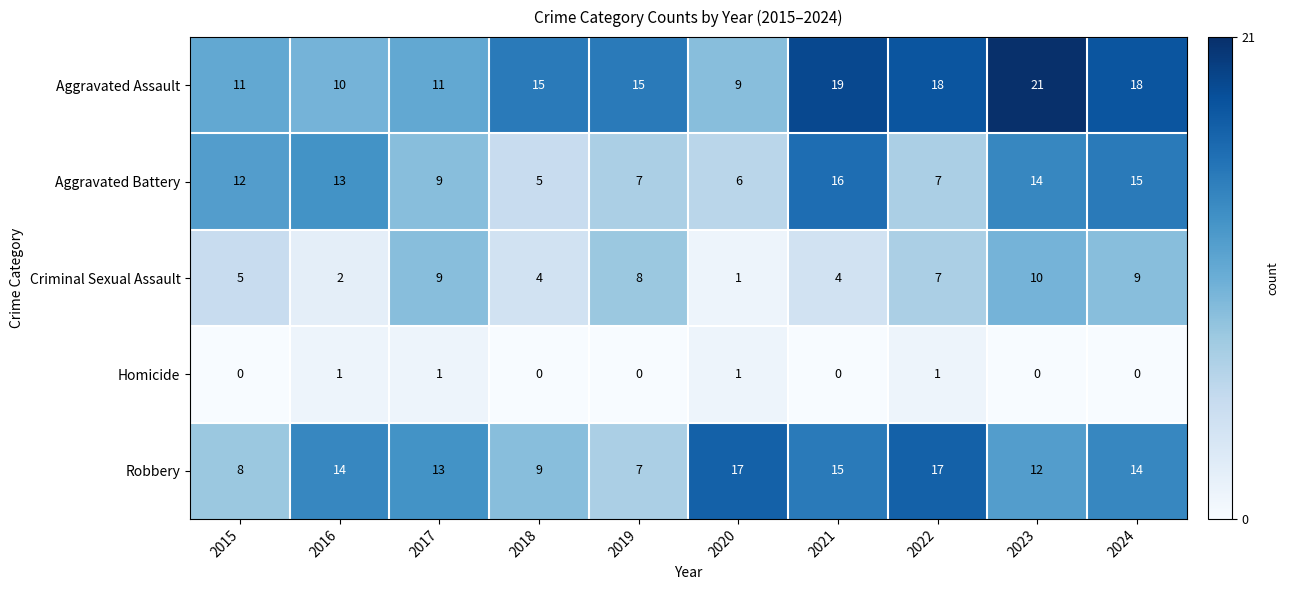

List the series in order of their peak value, highest first.

Aggravated Assault, Robbery, Aggravated Battery, Criminal Sexual Assault, Homicide